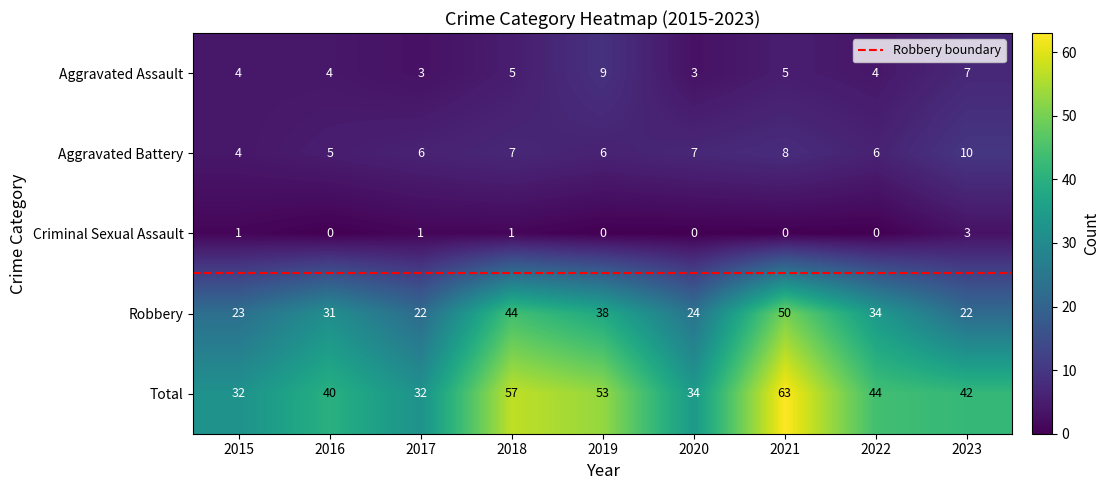

Between 2019 and 2022, which series saw the biggest shift?

Total